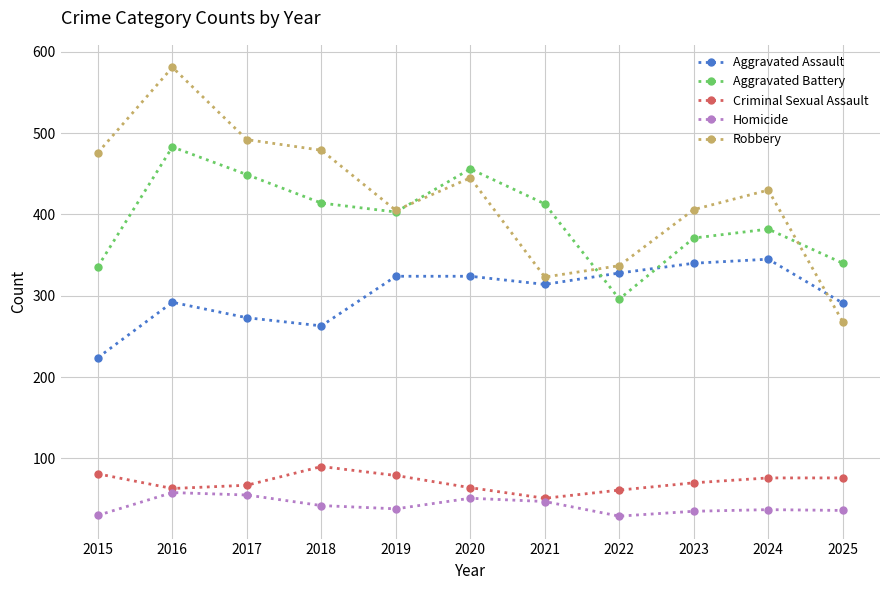

How many lines are shown in the chart?

5